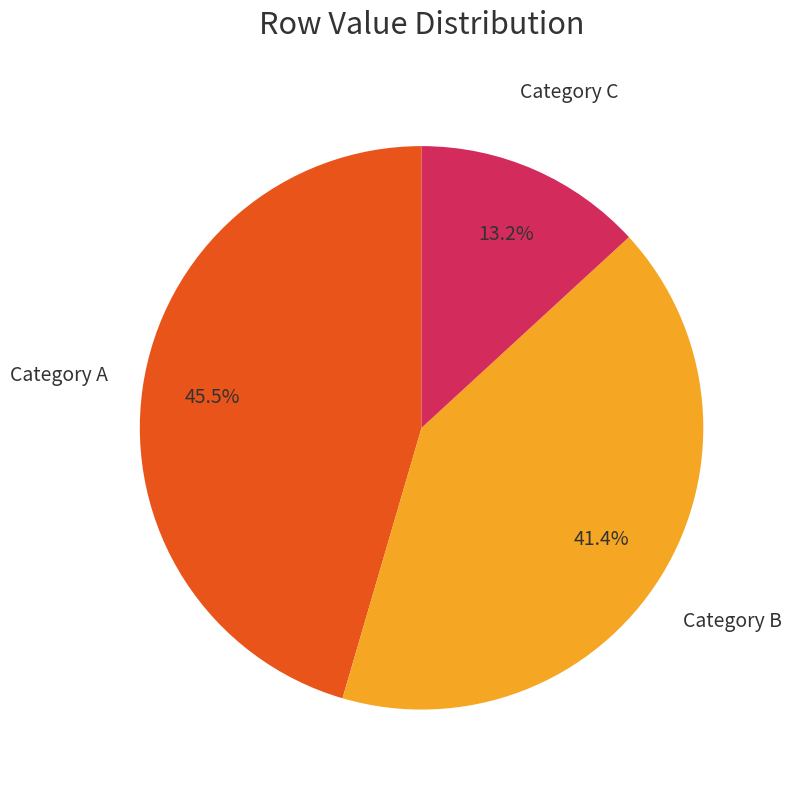

To the nearest percent, what is the average slice percentage?

33%